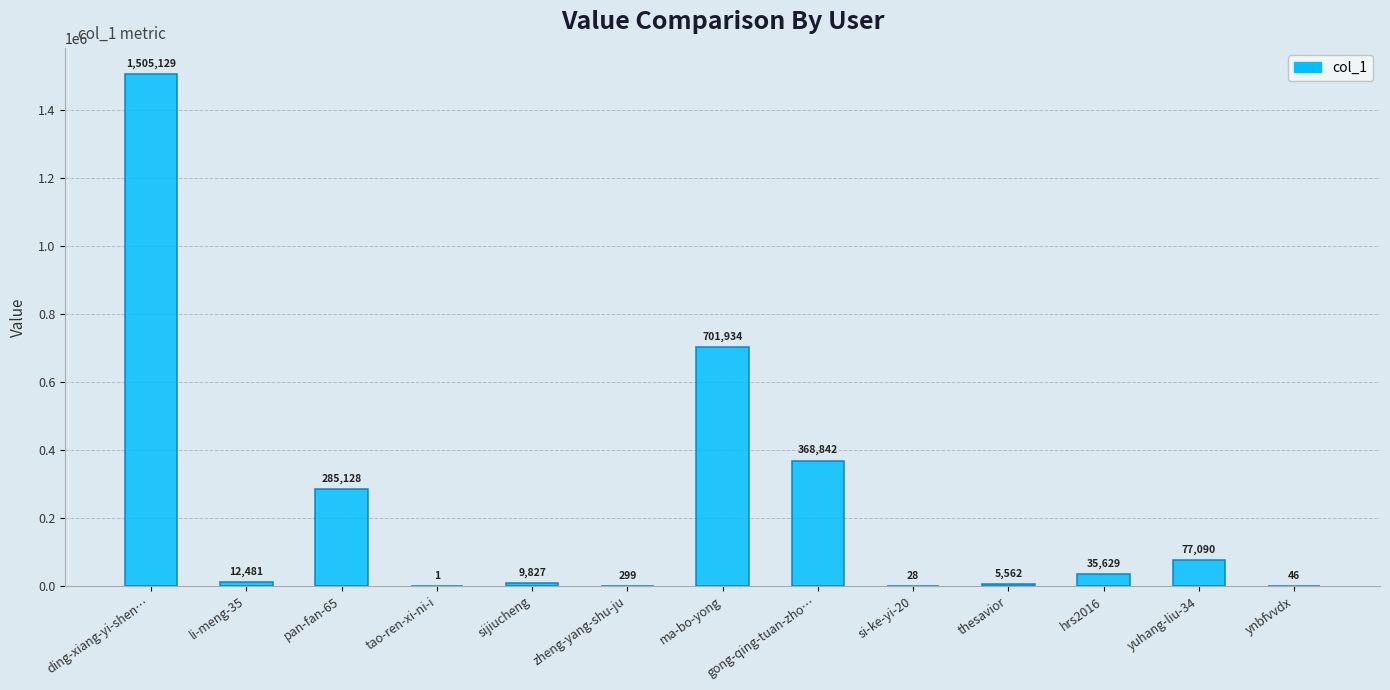

How many distinct data groups are displayed?

1